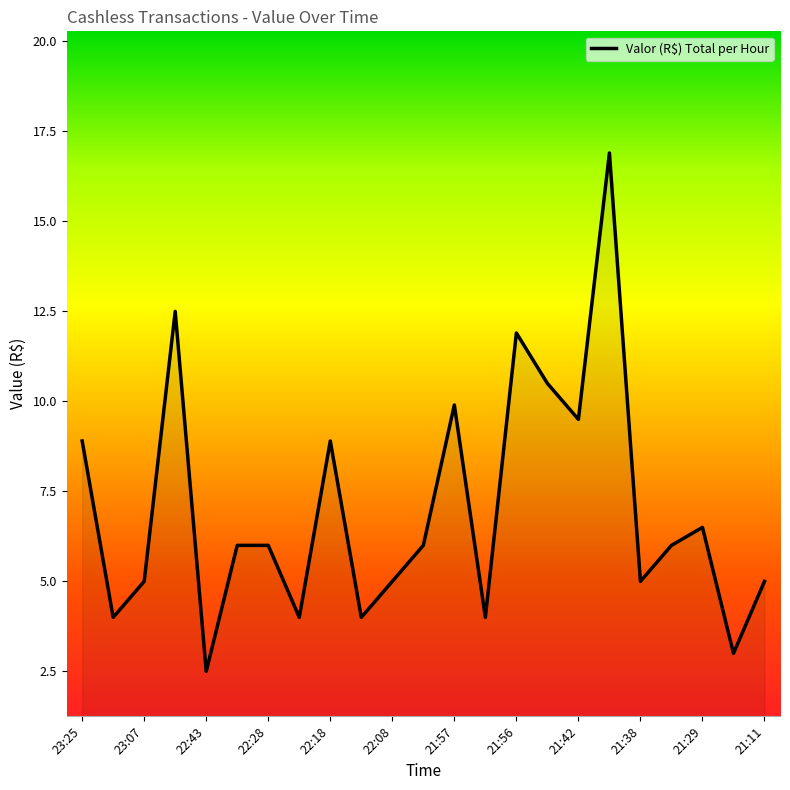

Reading right to left, what are all the values shown in this chart?

5.0	3.0	6.5	6.0	5.0	16.9	9.5	10.5	11.9	4.0	9.9	6.0	5.0	4.0	8.9	4.0	6.0	6.0	2.5	12.5	5.0	4.0	8.9